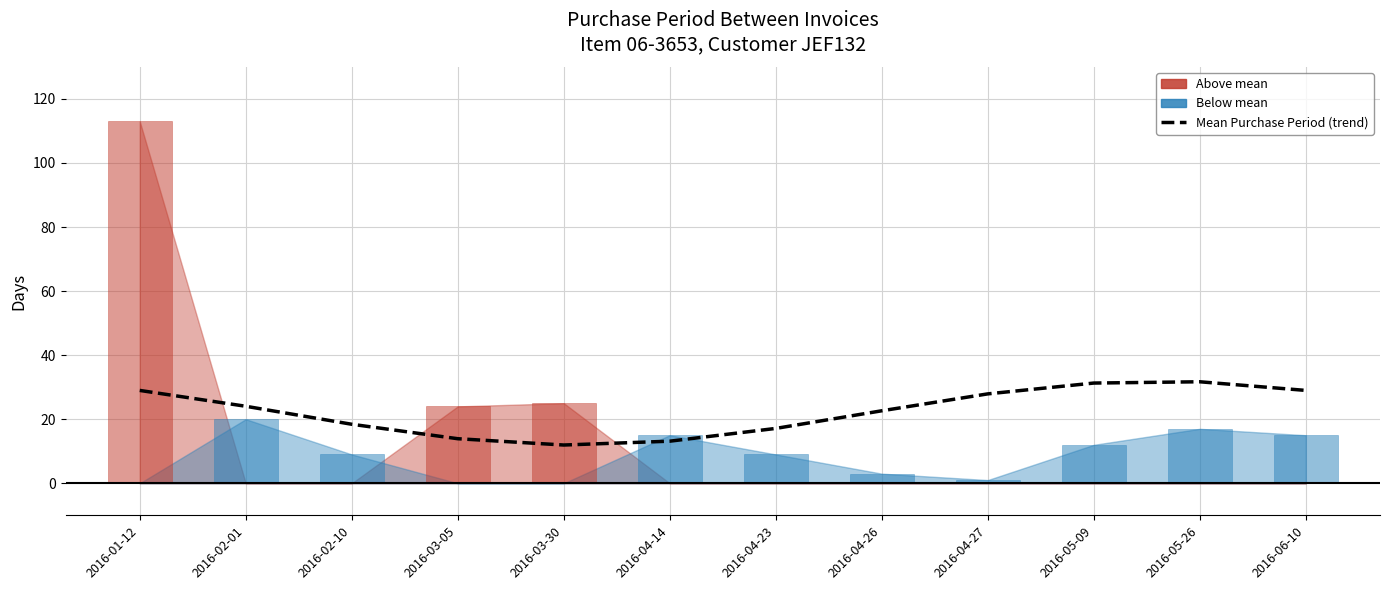

At which label is the value closest to 21?

2016-04-26